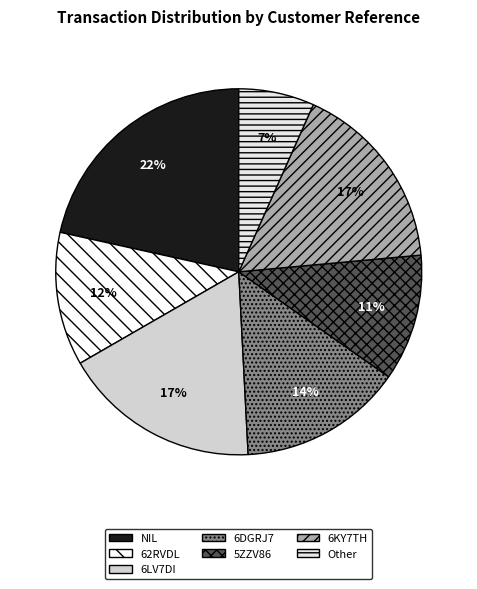

How much of the chart is everything except NIL?

78.5%